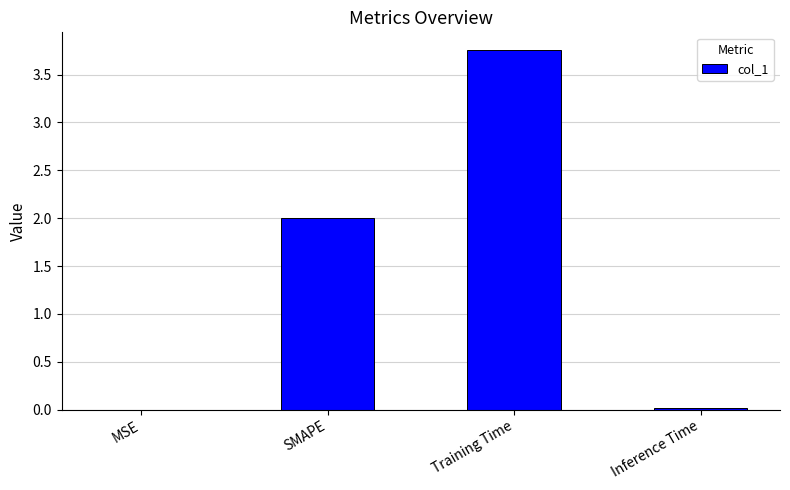

What value does the data have at SMAPE?

2.0